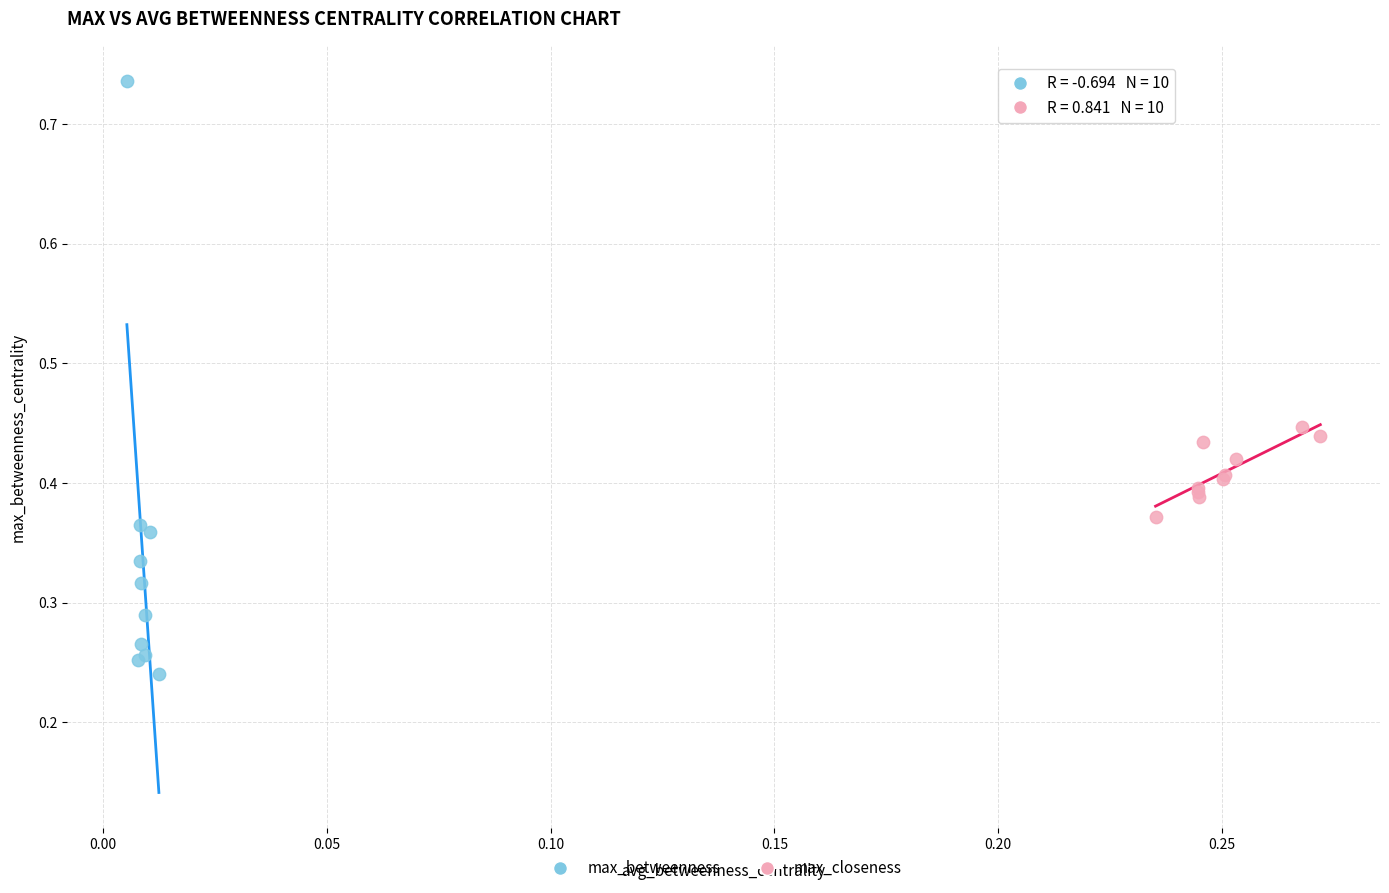

Which series contains the lowest Y value?

max_betweenness